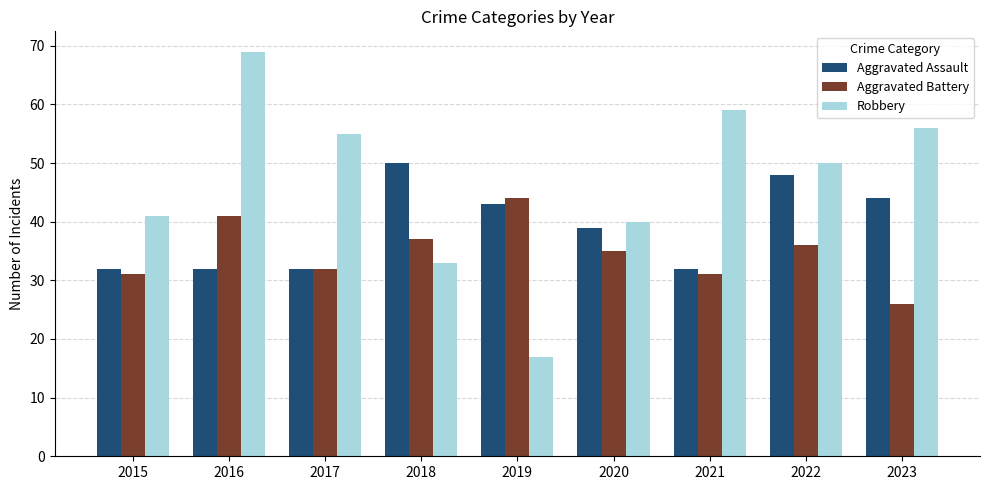

At which label does Robbery first exceed 50?

2016